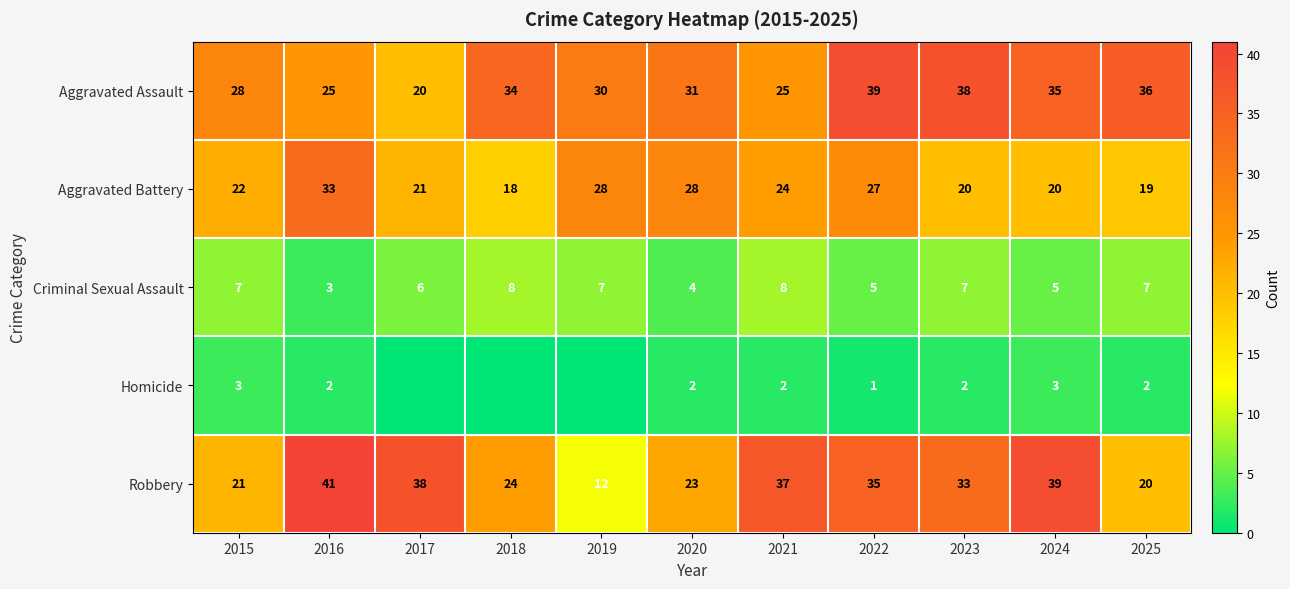

Rank the series at 2025 from highest to lowest value.

Aggravated Assault, Robbery, Aggravated Battery, Criminal Sexual Assault, Homicide